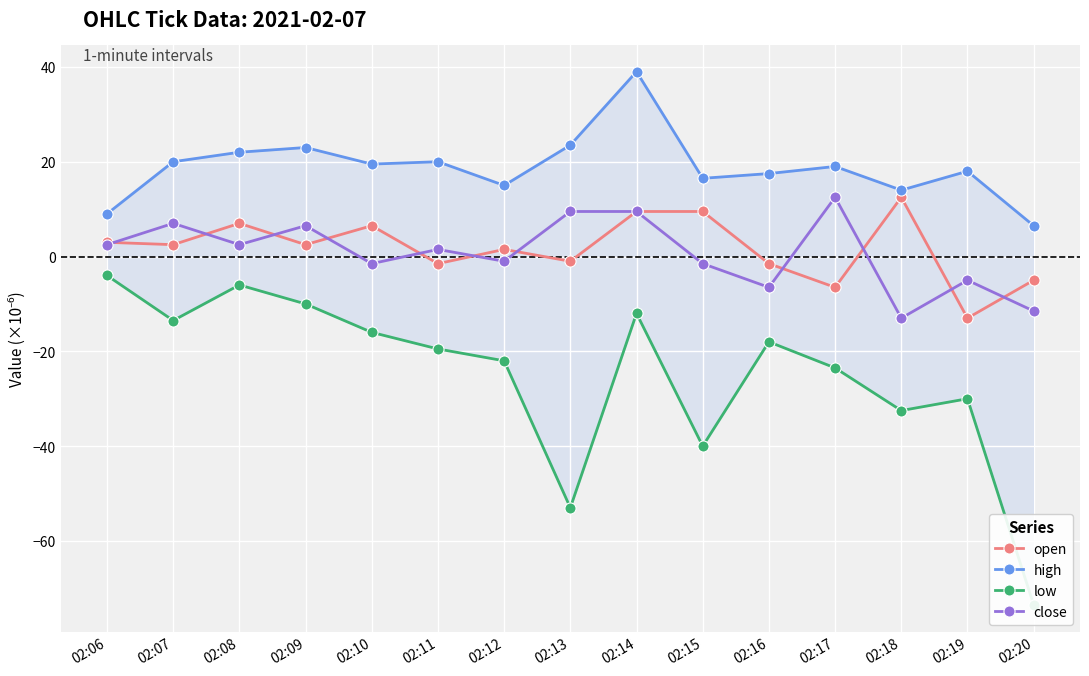

Which series has the largest range (max minus min)?

low